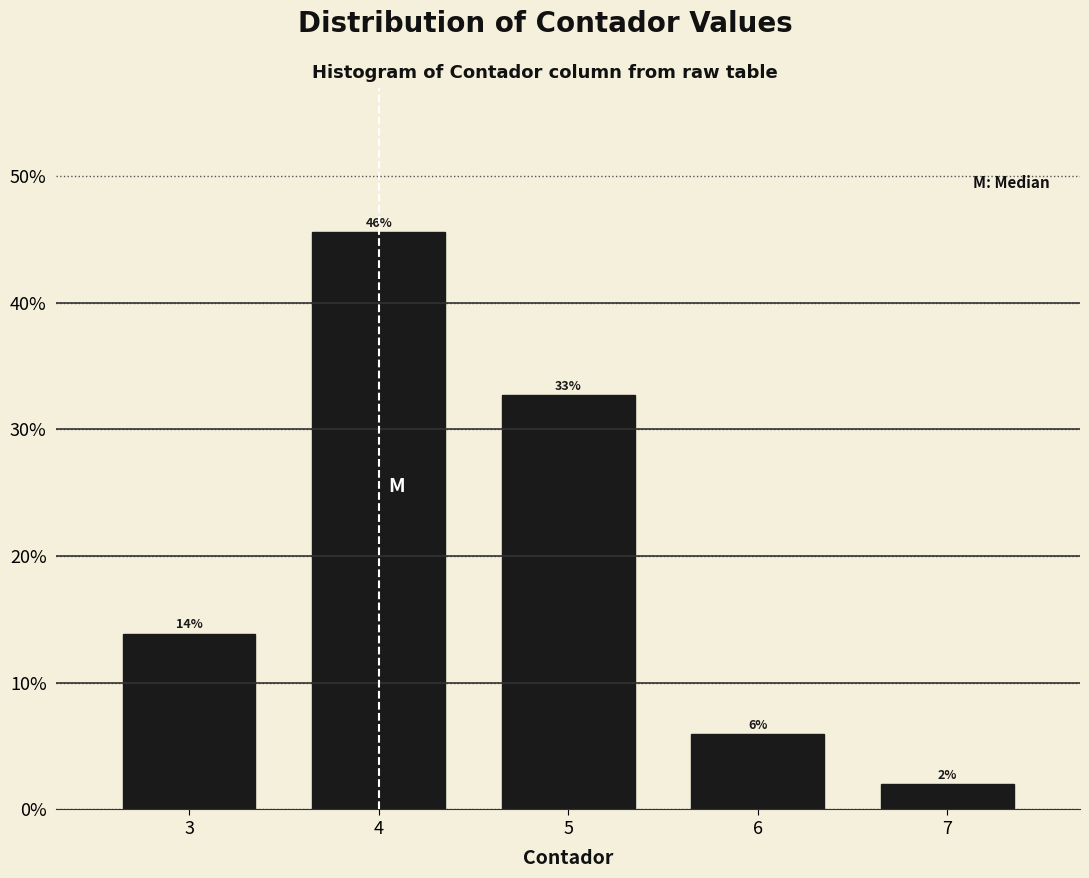

Are the bars horizontal?

No